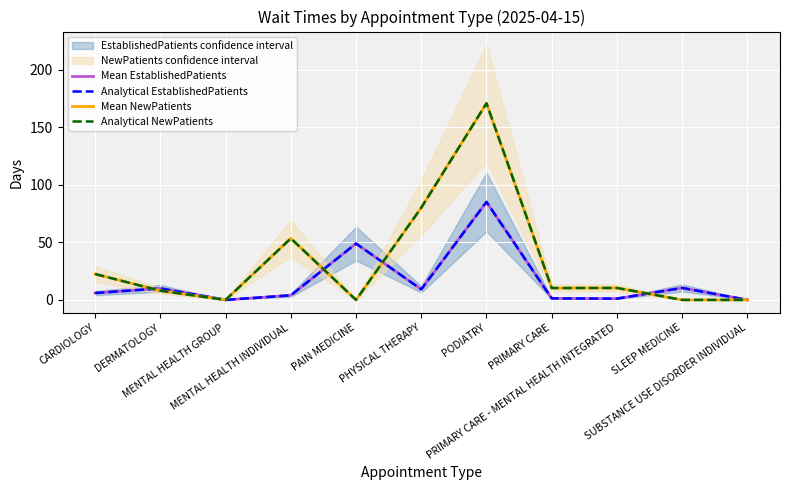

What is the value of the Mean EstablishedPatients point at the 1st from the left?

6.0